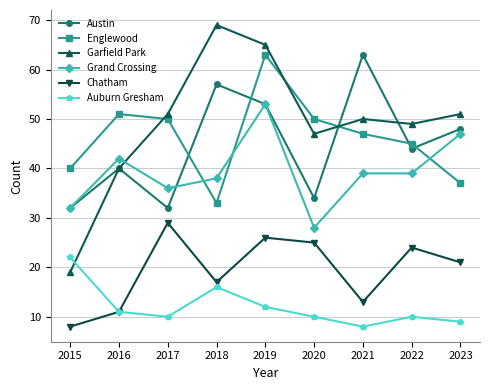

Between 2015 and 2017, which series saw the biggest shift?

Garfield Park